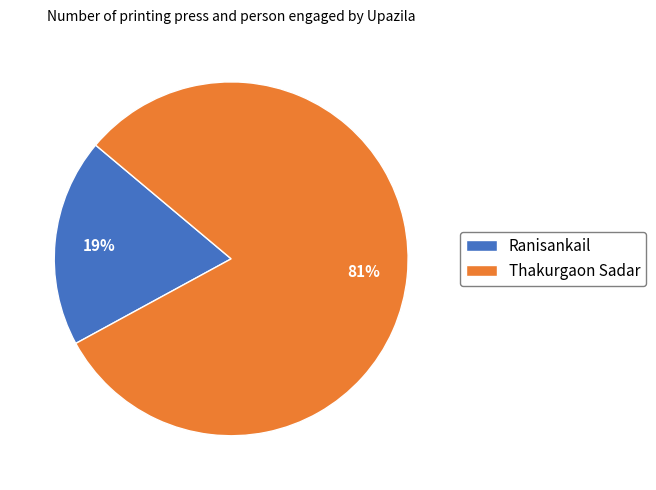

To the nearest percent, what percentage of the pie is Ranisankail?

19%